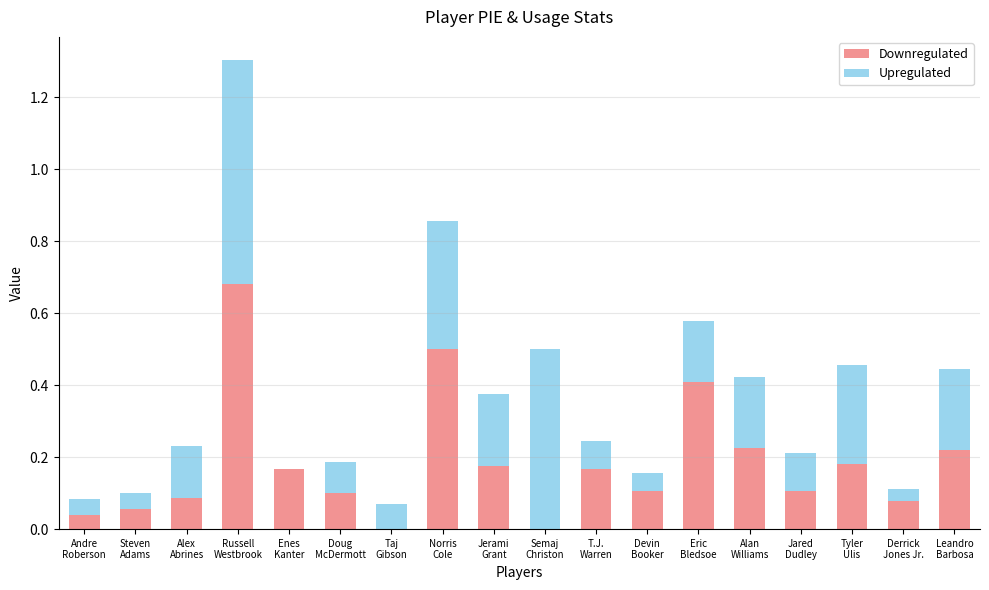

The value of Downregulated at Derrick
Jones Jr. is 0.1. True or false?

True